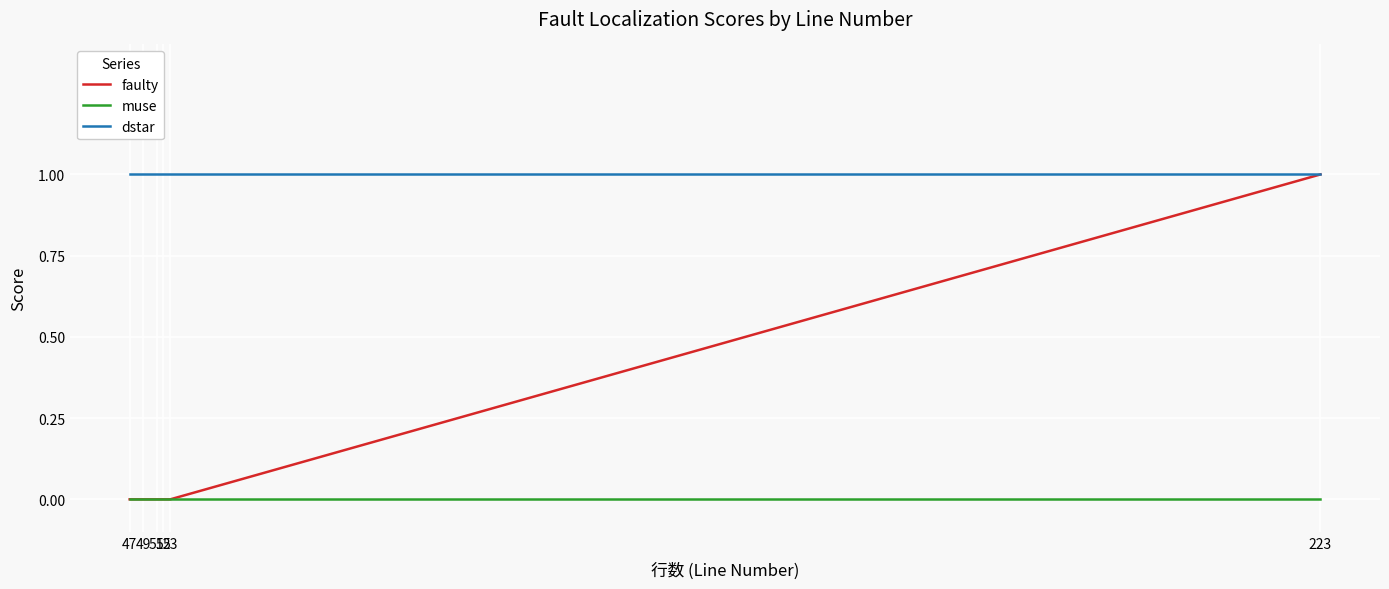

List the series in order of their overall mean, lowest first.

muse, faulty, dstar